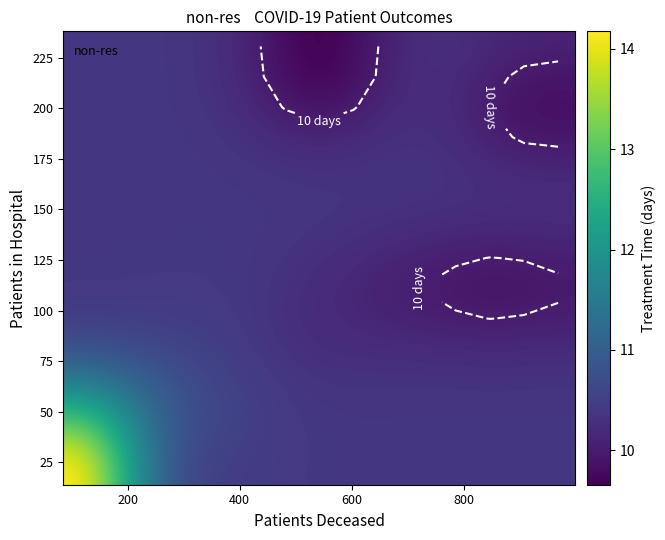

The value of row_12 at 0 is 4.9. True or false?

False